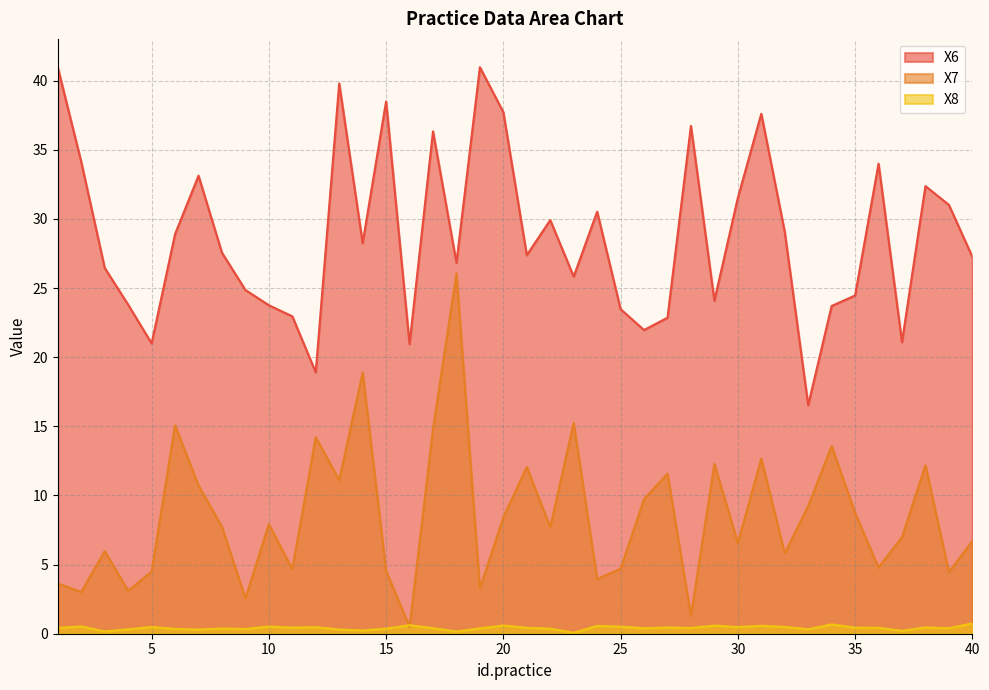

Which label corresponds to the smallest value in the chart?

23